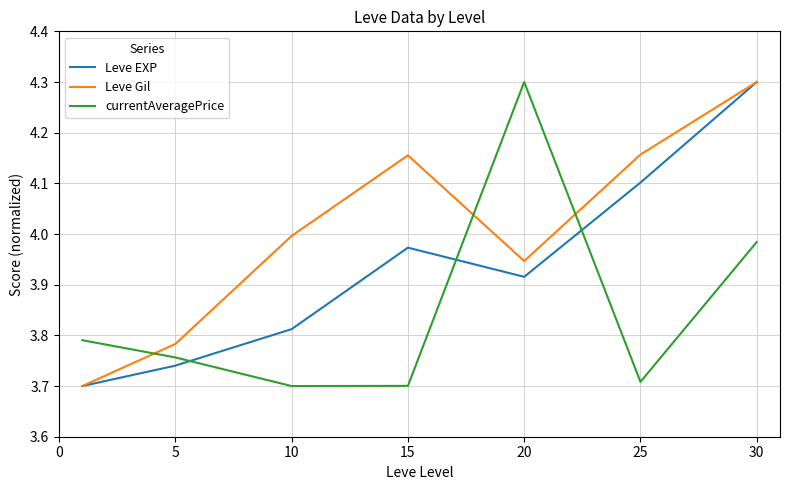

How many categories are shown in the chart?

7